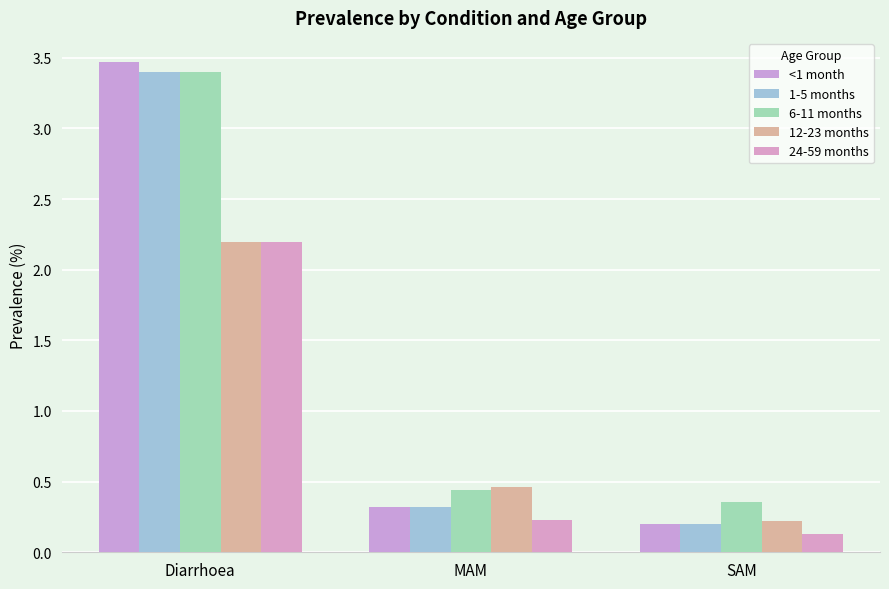

Does the chart contain stacked bars?

No